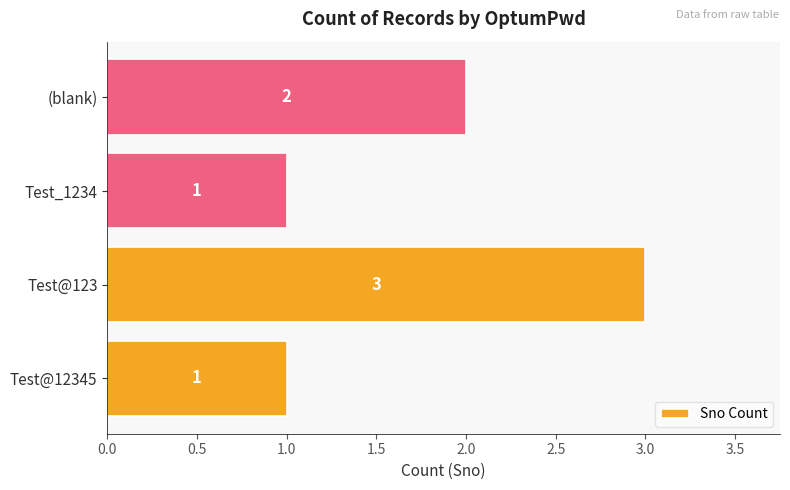

What is the ratio of the value at Test_1234 to the value at Test@123?

0.3